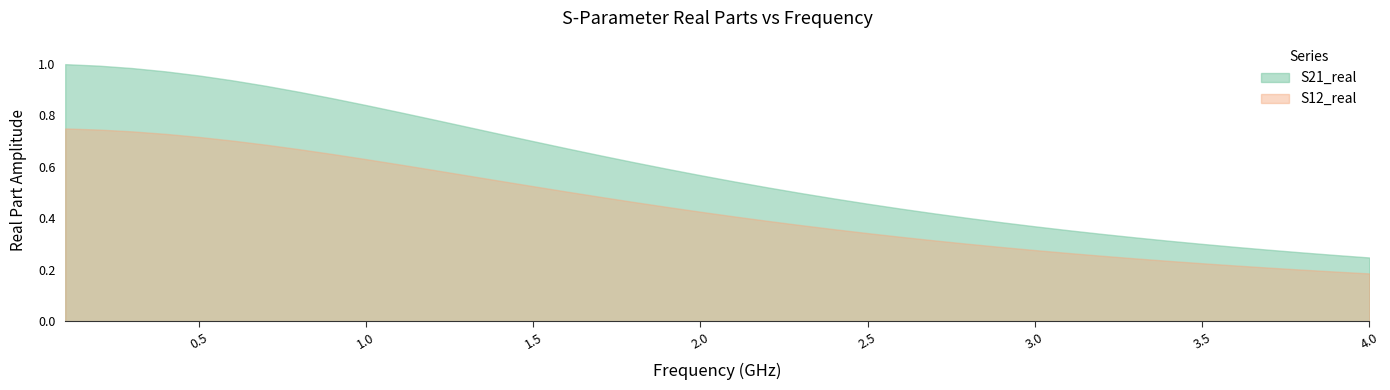

The value of S12_real at 13 is 0.2. True or false?

False